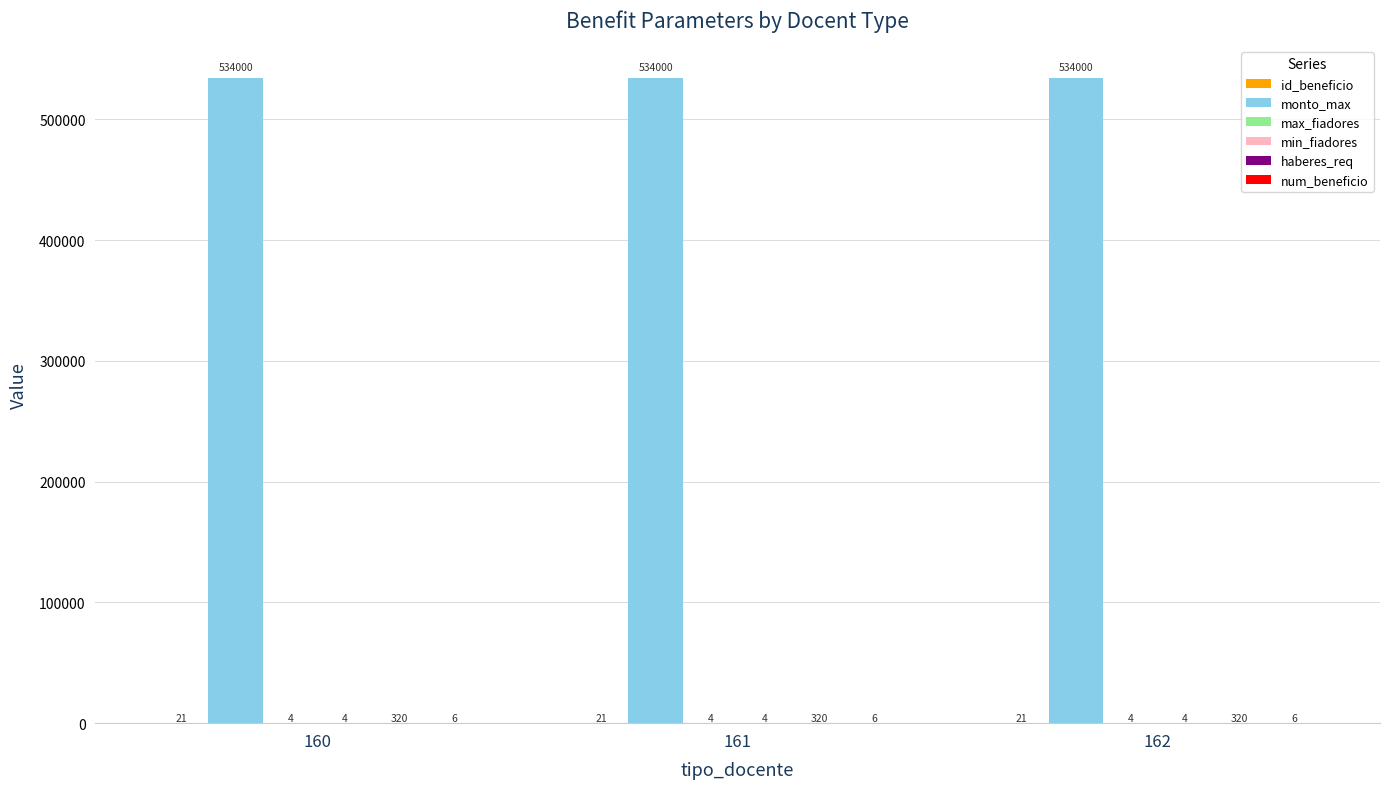

What is the greatest value displayed?

534000